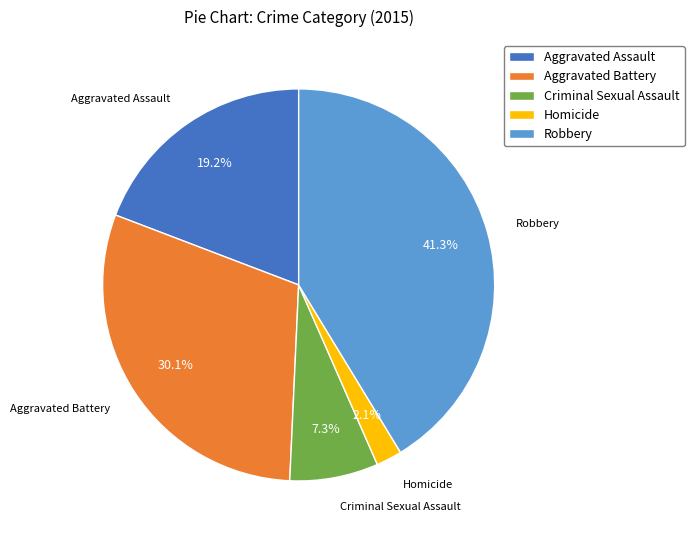

Approximately how many times larger is the value at Criminal Sexual Assault compared to Aggravated Assault?

0.4